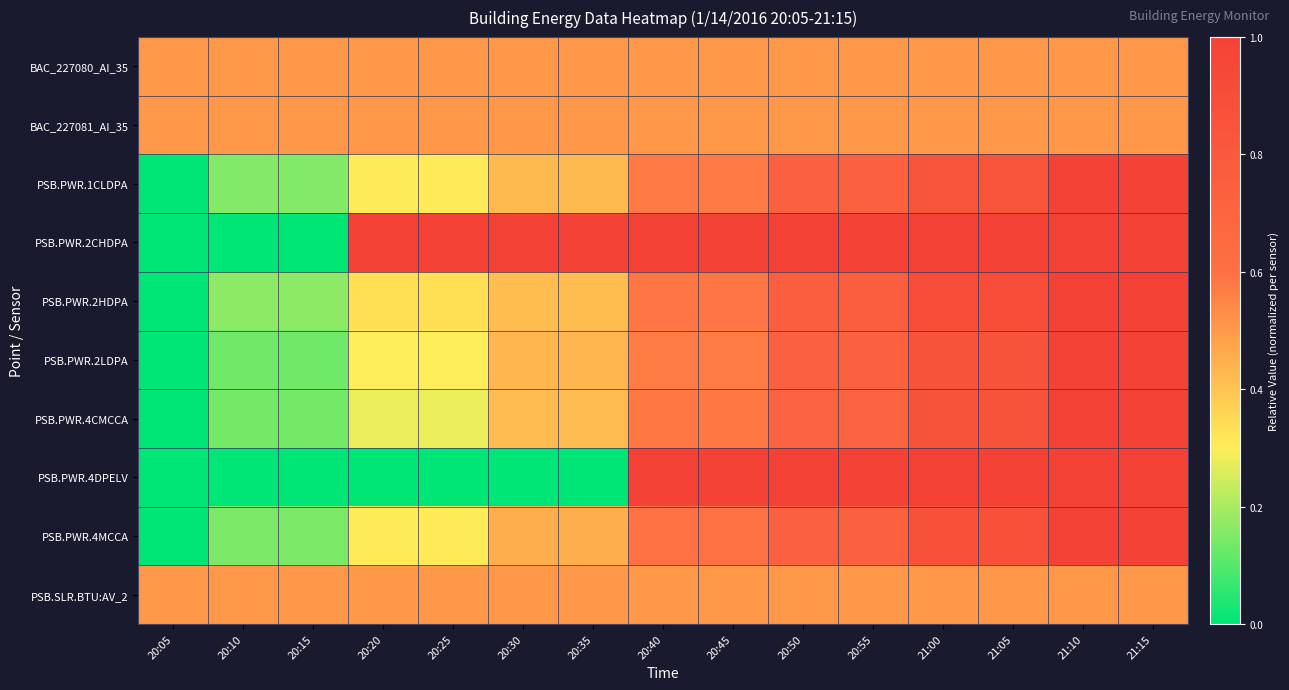

What is the spread (max minus min) of values at 20:10?

0.5